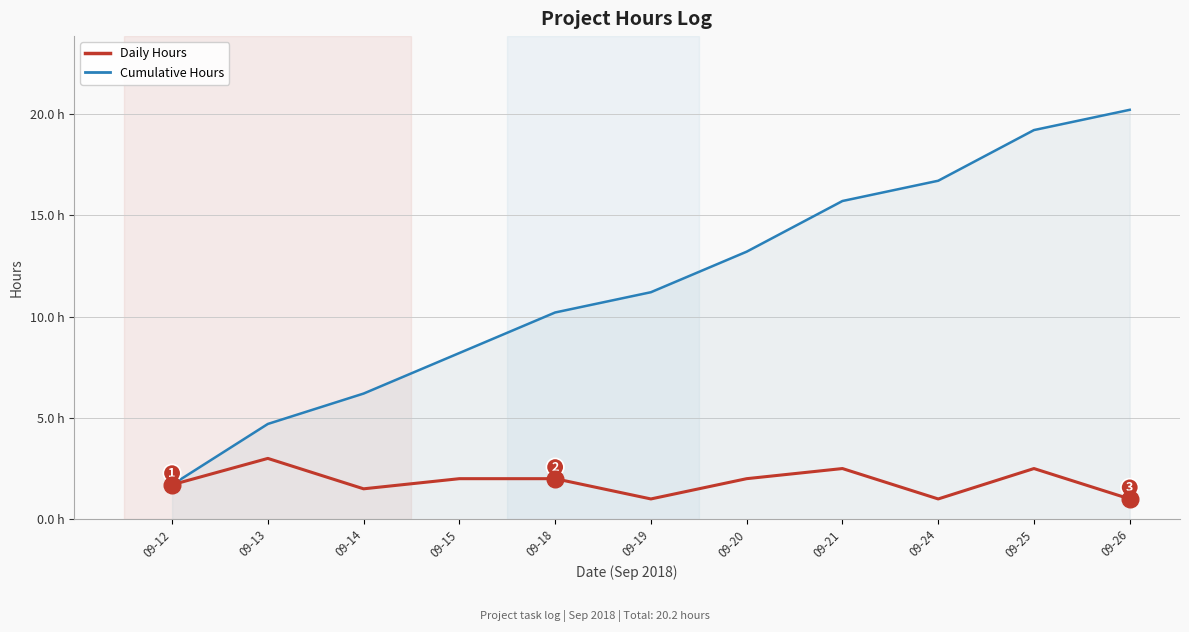

True or false: Cumulative Hours has more than 2 points higher than both neighbors.

False